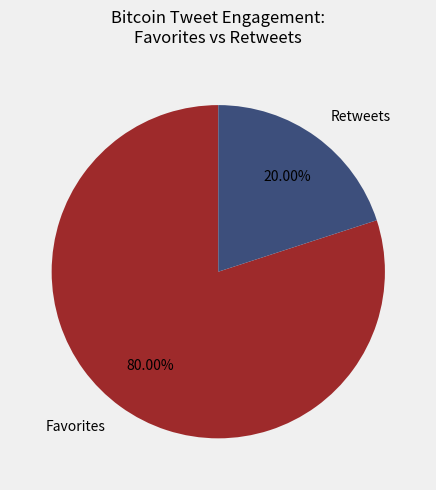

How many slices are in this pie chart?

2